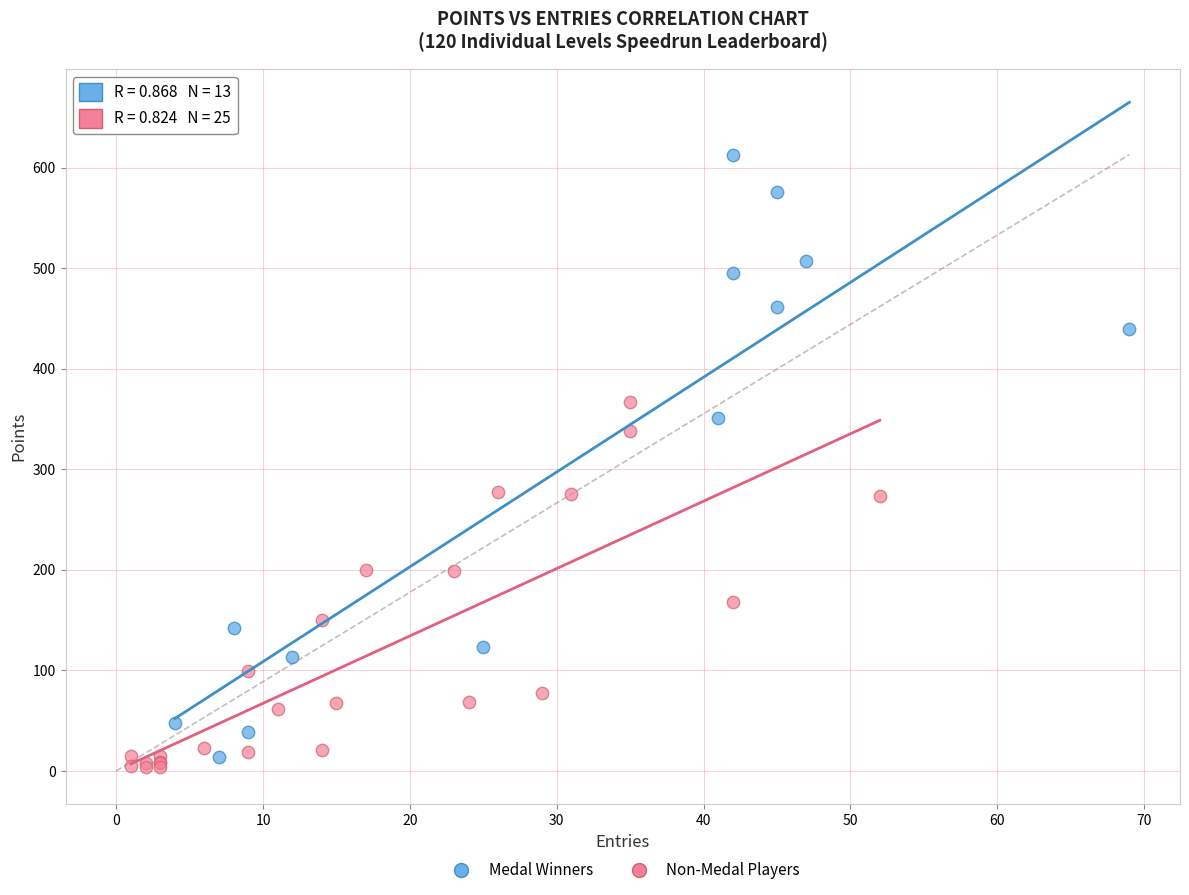

Which series has the largest Y range (max minus min)?

Medal Winners